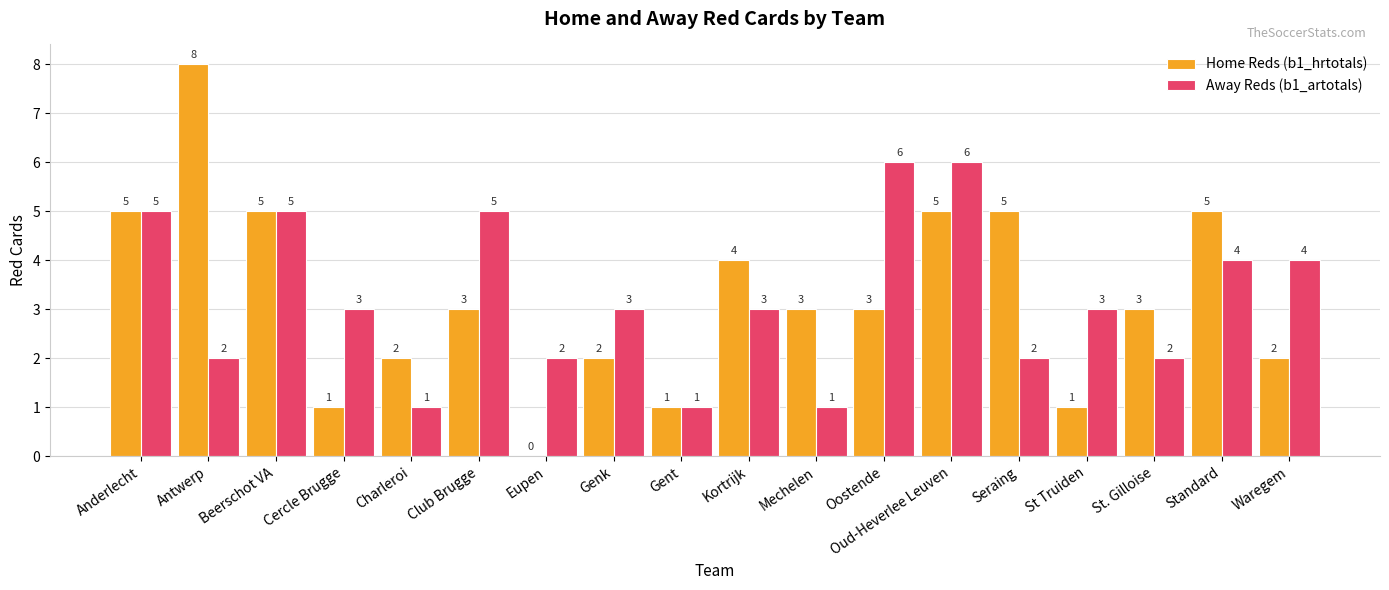

Is the value of Home Reds (b1_hrtotals) at Antwerp greater than the value of Away Reds (b1_artotals) at Oud-Heverlee Leuven?

Yes